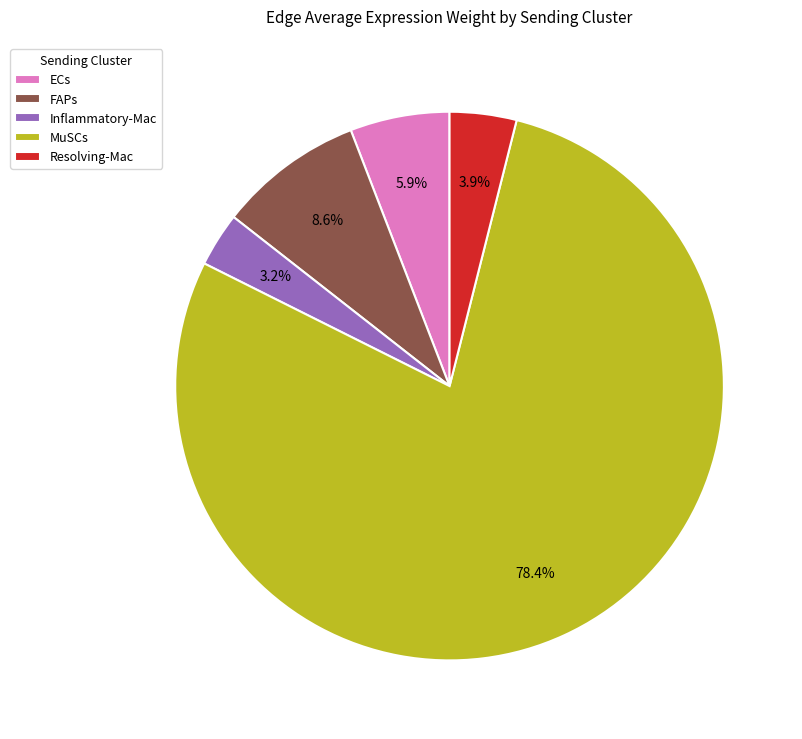

What portion of the pie excludes Inflammatory-Mac?

96.8%